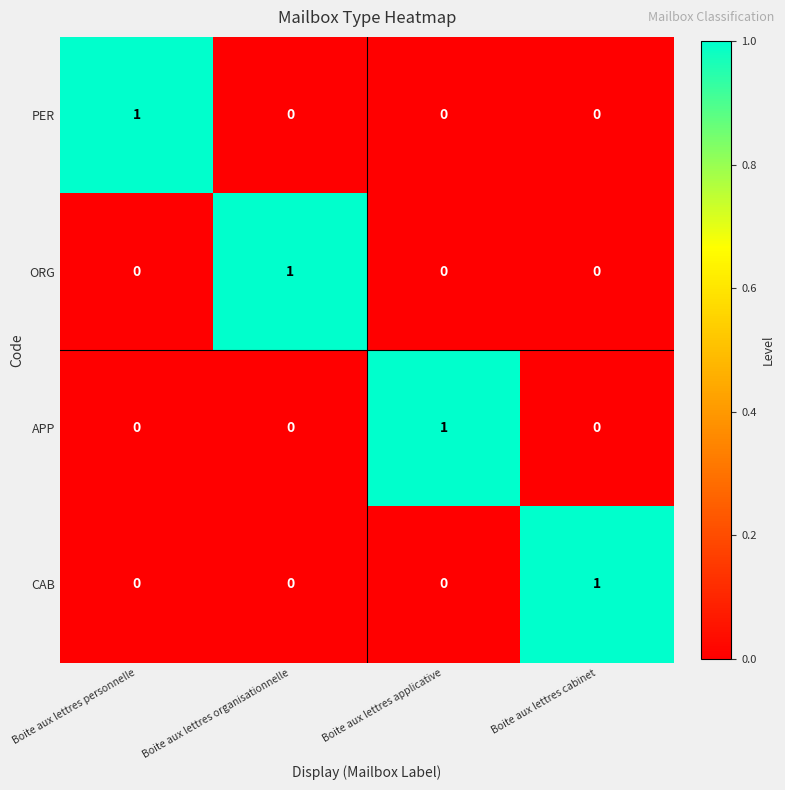

What is the maximum value shown in the chart?

1